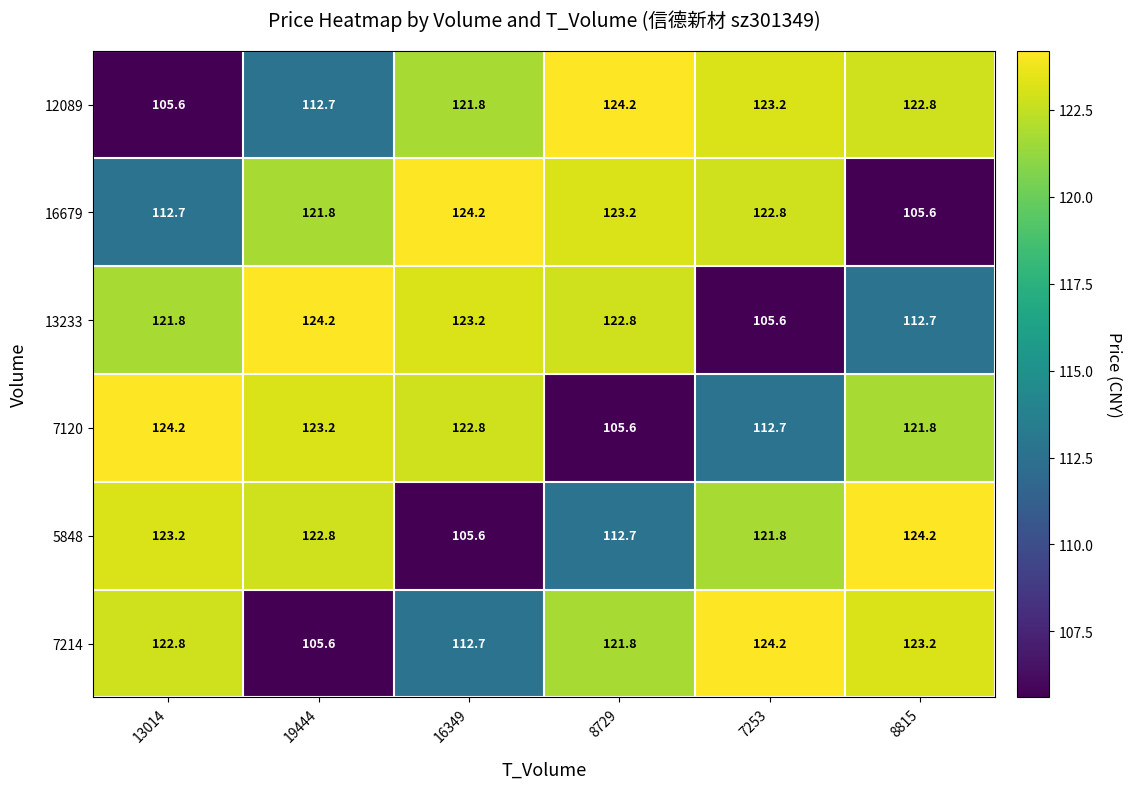

The 13233 series shows 112.7 at 8815. True or false?

True